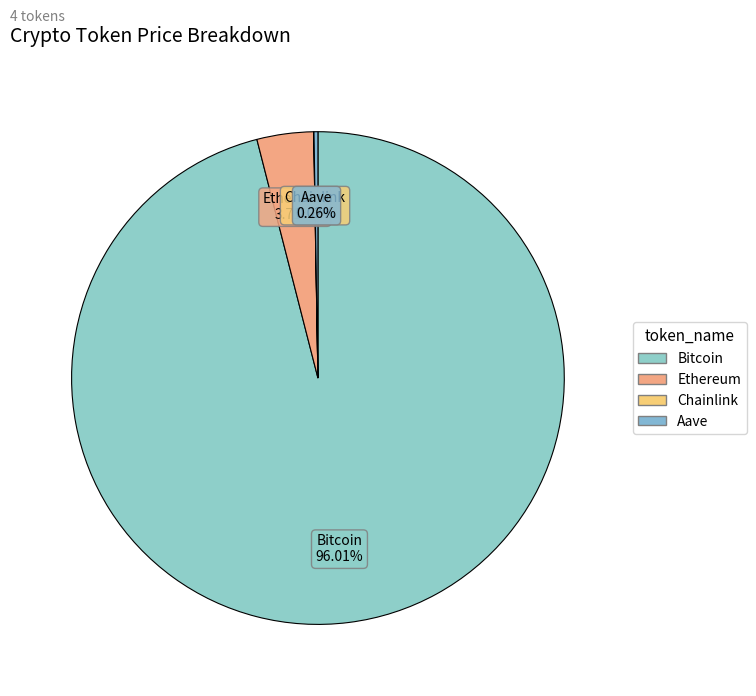

What is the majority slice?

Bitcoin